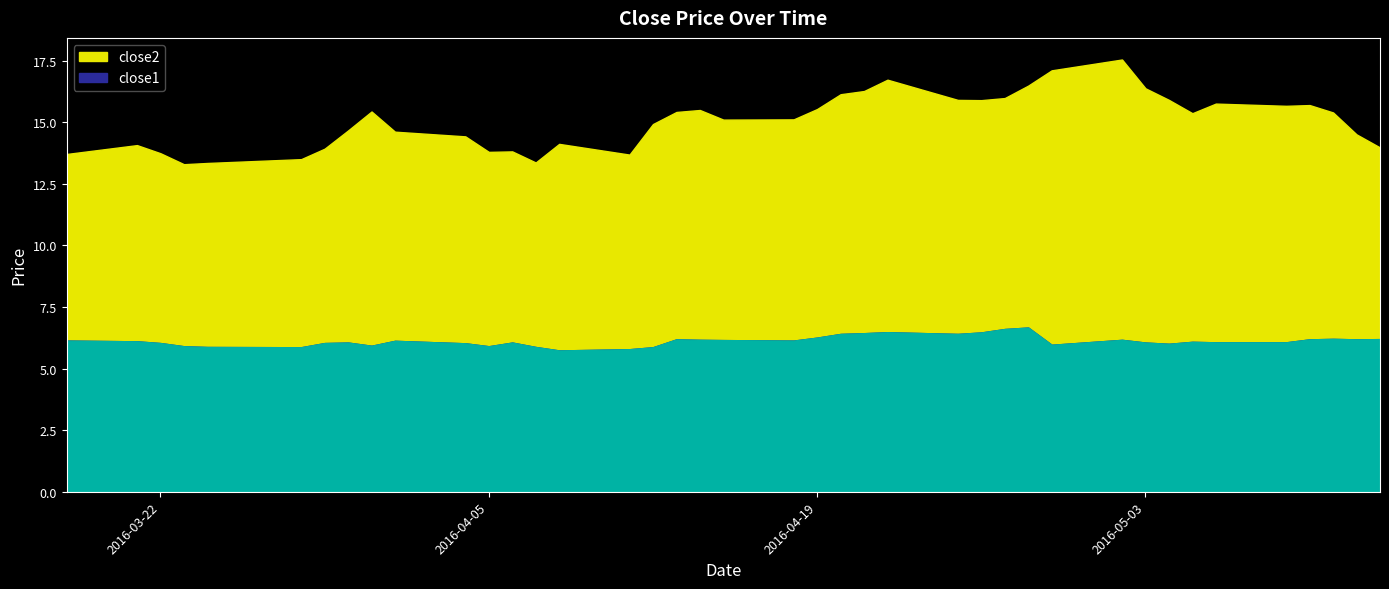

How many values in the close1 series exceed 6?

30